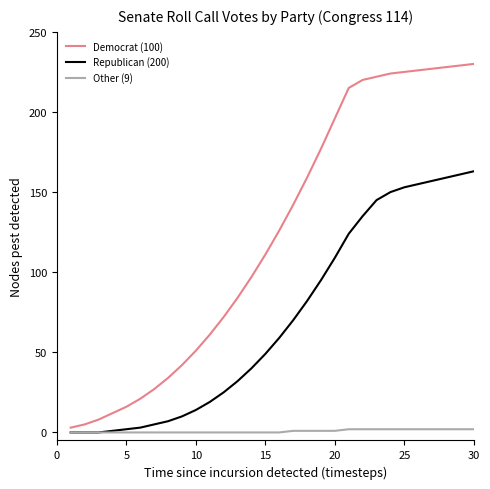

List the series in order of their overall mean, lowest first.

Other (9), Republican (200), Democrat (100)